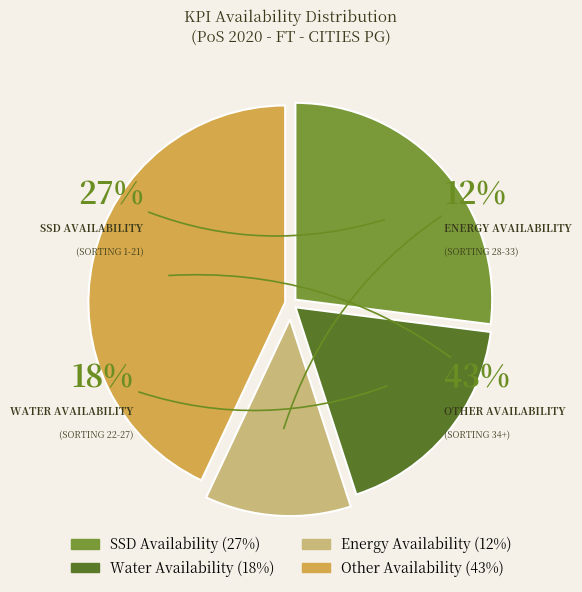

The Water Availability slice represents 18% of the pie. True or false?

True